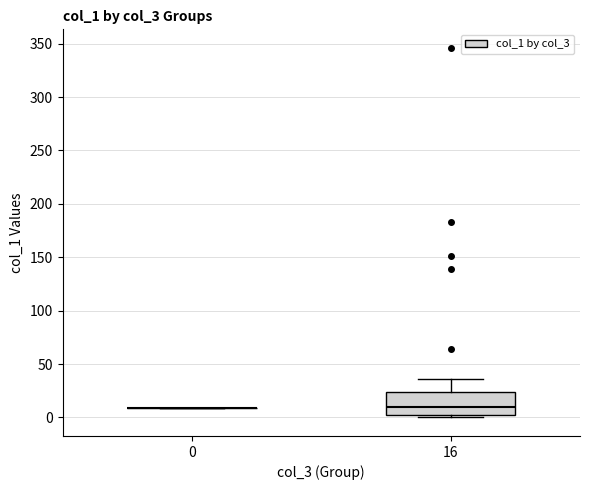

Reading left to right, read every box against the y-axis: the position of its median line, the range the box covers, and the ends of its whiskers. The values are not printed on the chart, so give them approximately, as read against the axis.

0: box collapsed to a line at 10, whiskers 10 to 10
16: median 10, box 0 to 25, whiskers 0 (just below the box's lower edge) to 35